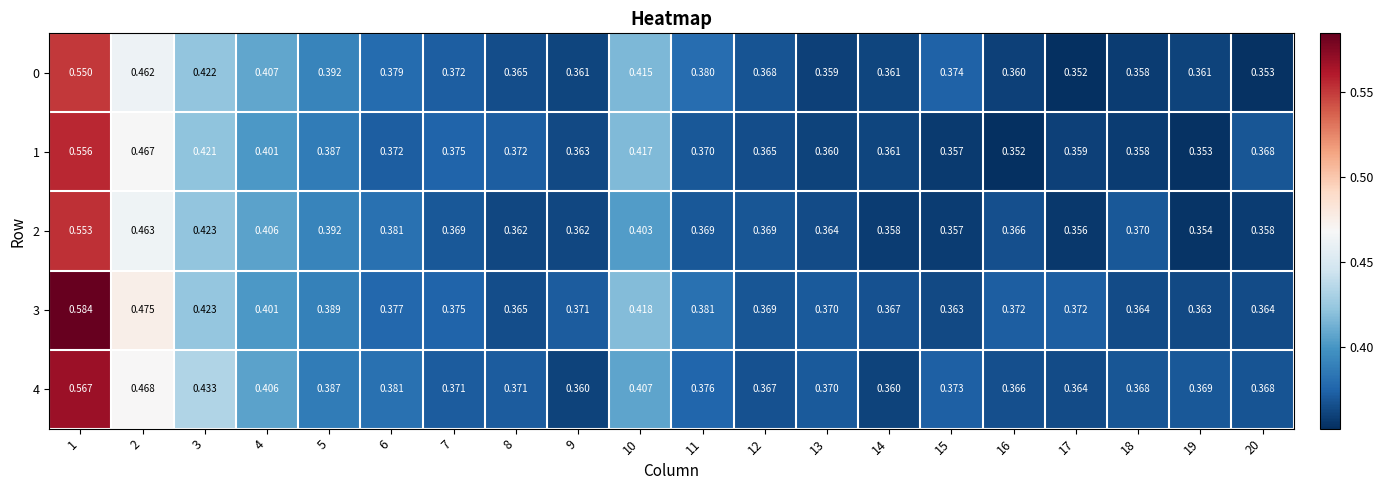

List the series in order of their peak value, highest first.

3, 4, 1, 2, 0